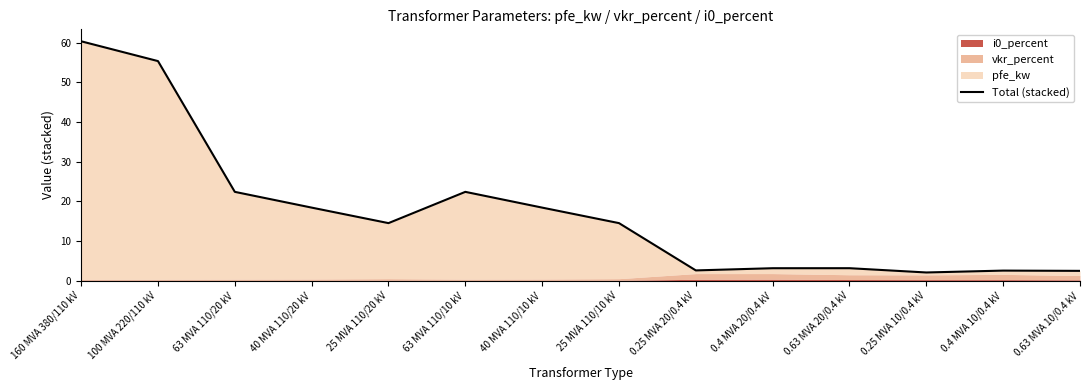

What is the change in value from 63 MVA 110/10 kV to 0.25 MVA 10/0.4 kV?

-20.3